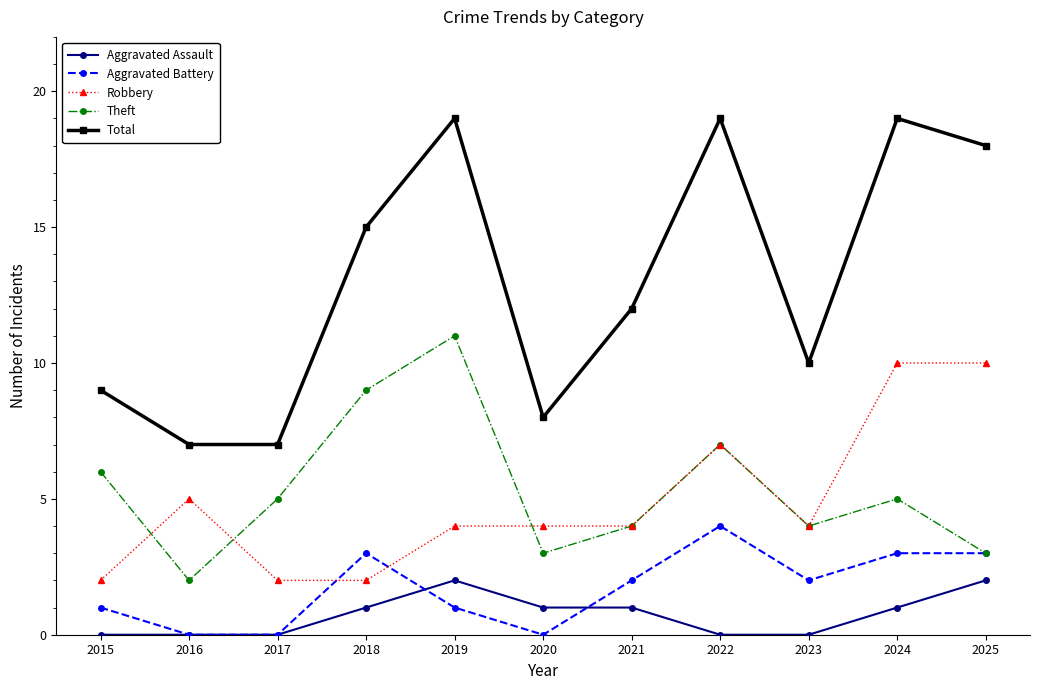

True or false: Aggravated Assault and Theft cross at least once.

False